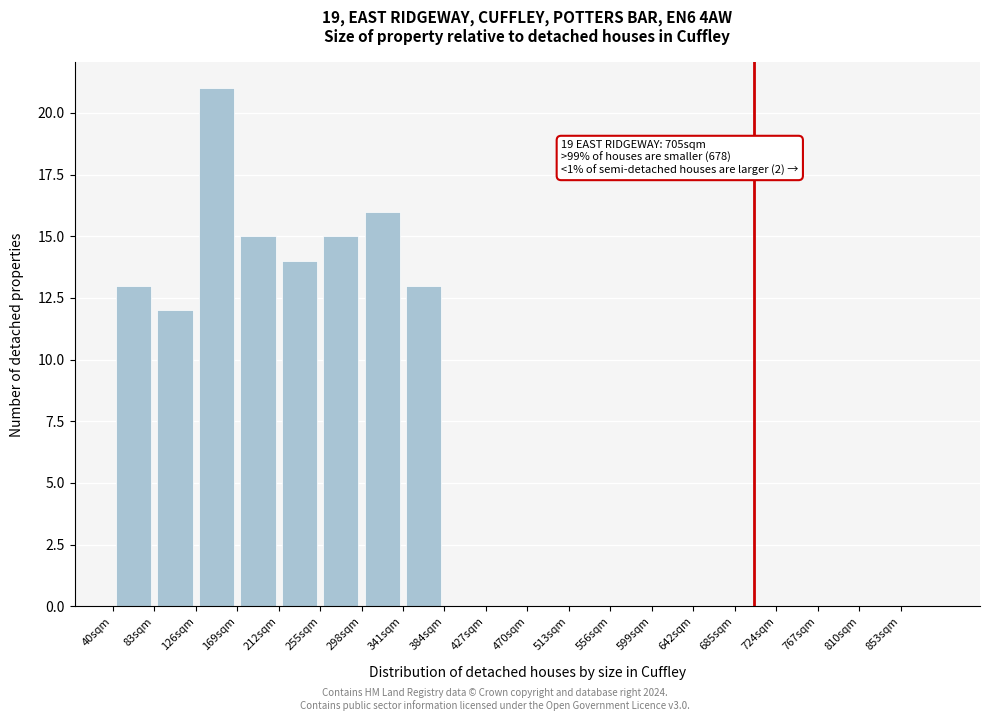

Over which range of the x-axis is the bar tallest?

126 to 169